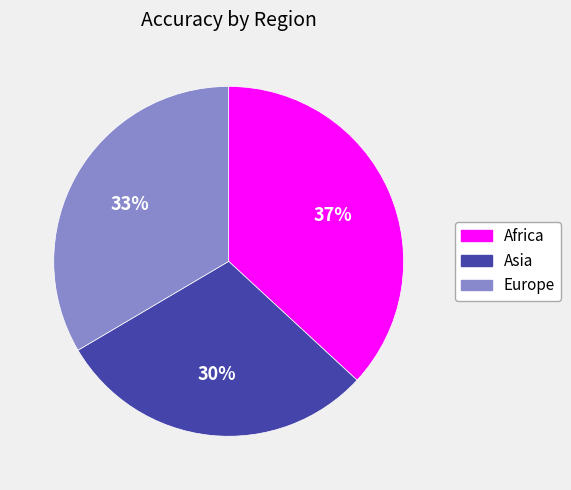

Between Europe and Asia, which is larger?

Europe